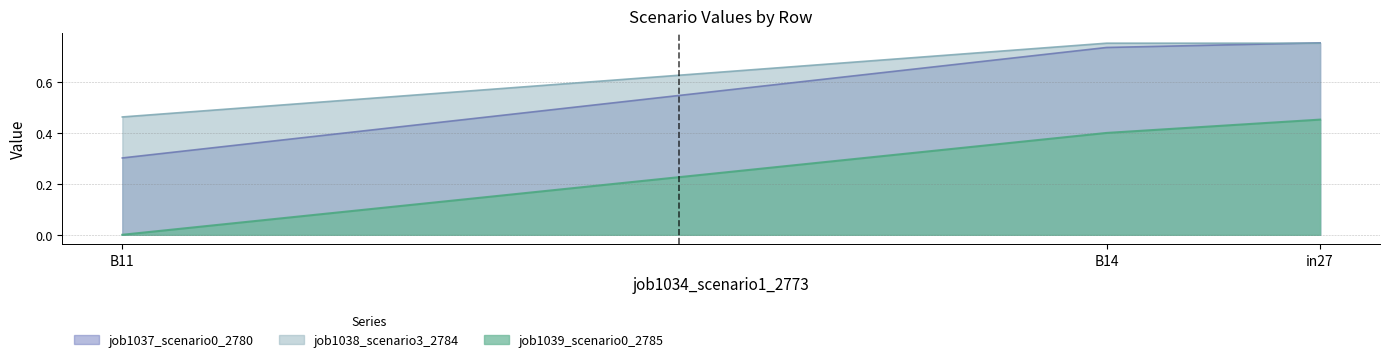

The value of job1037_scenario0_2780 at B14 is 1.1. True or false?

False